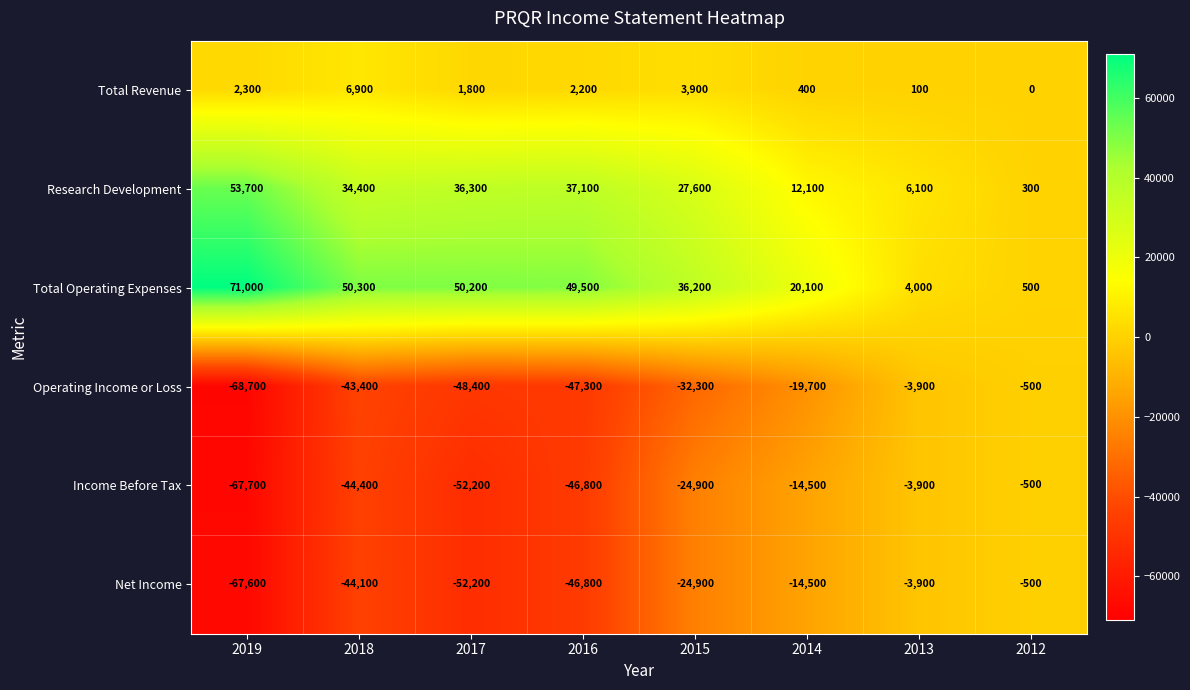

What is the sum of all Operating Income or Loss values?

-264200